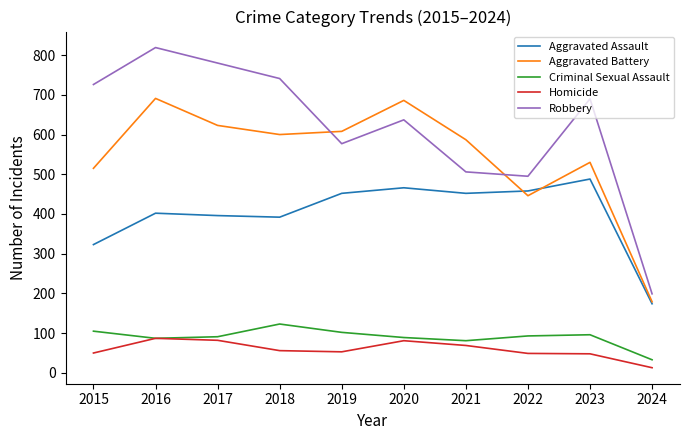

How many lines are shown in the chart?

5